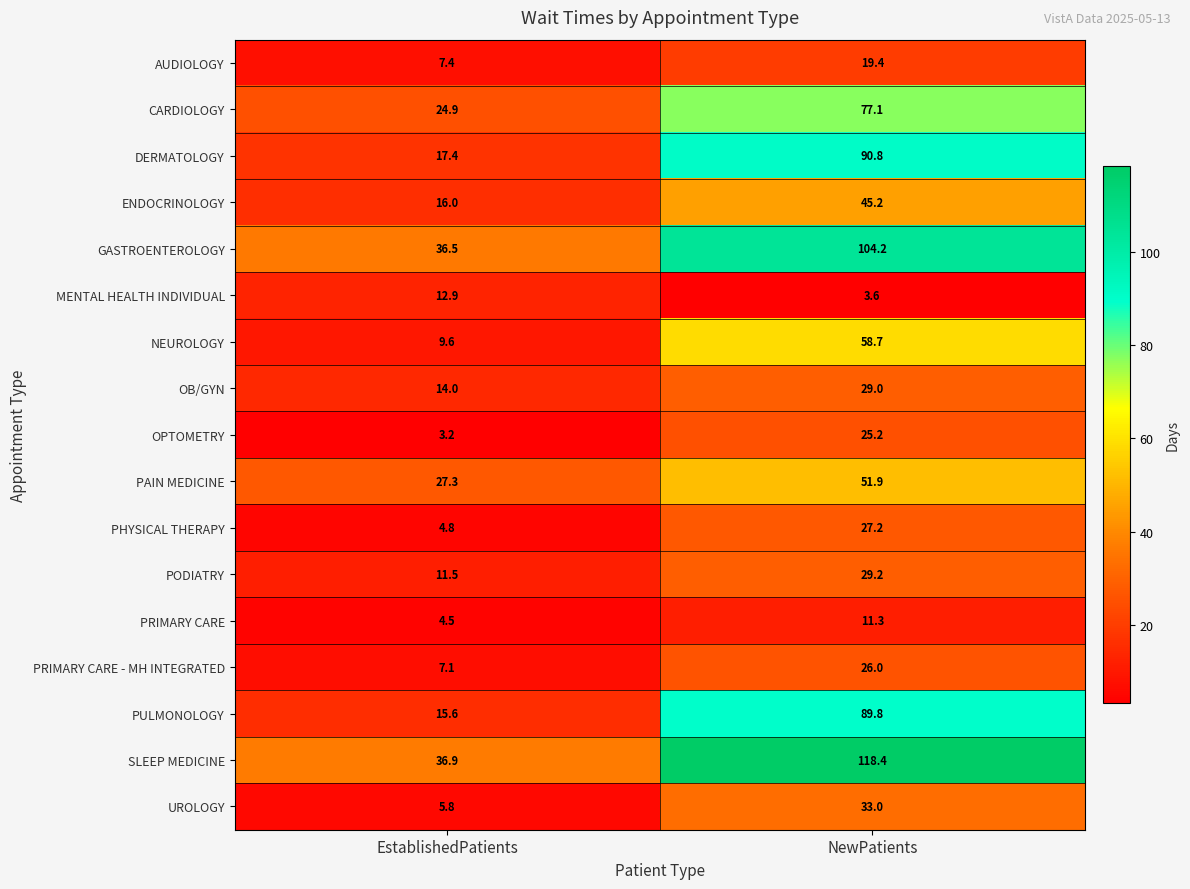

Which series has the largest total across all categories?

SLEEP MEDICINE